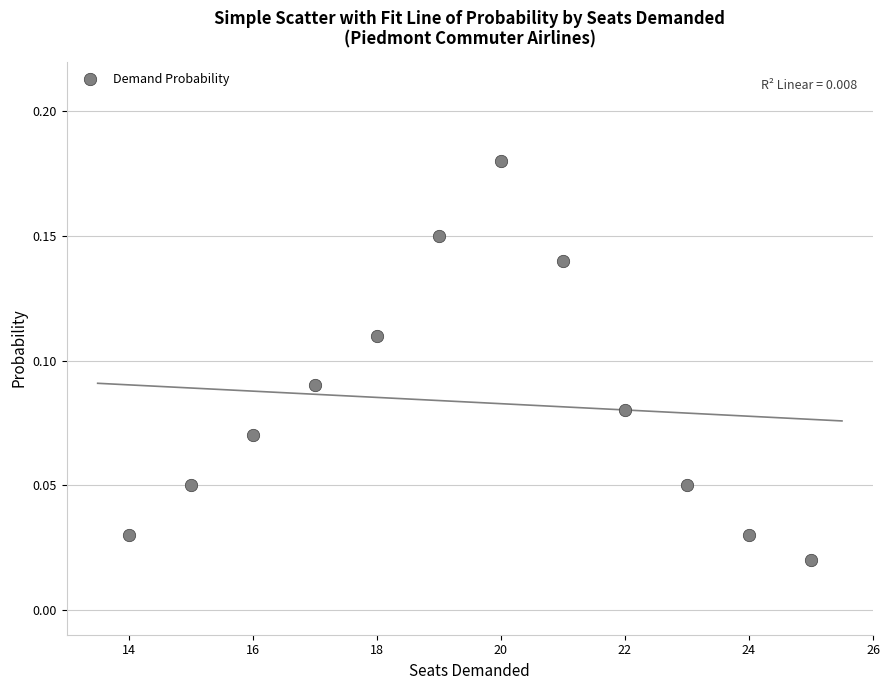

What is the average X value?

19.5